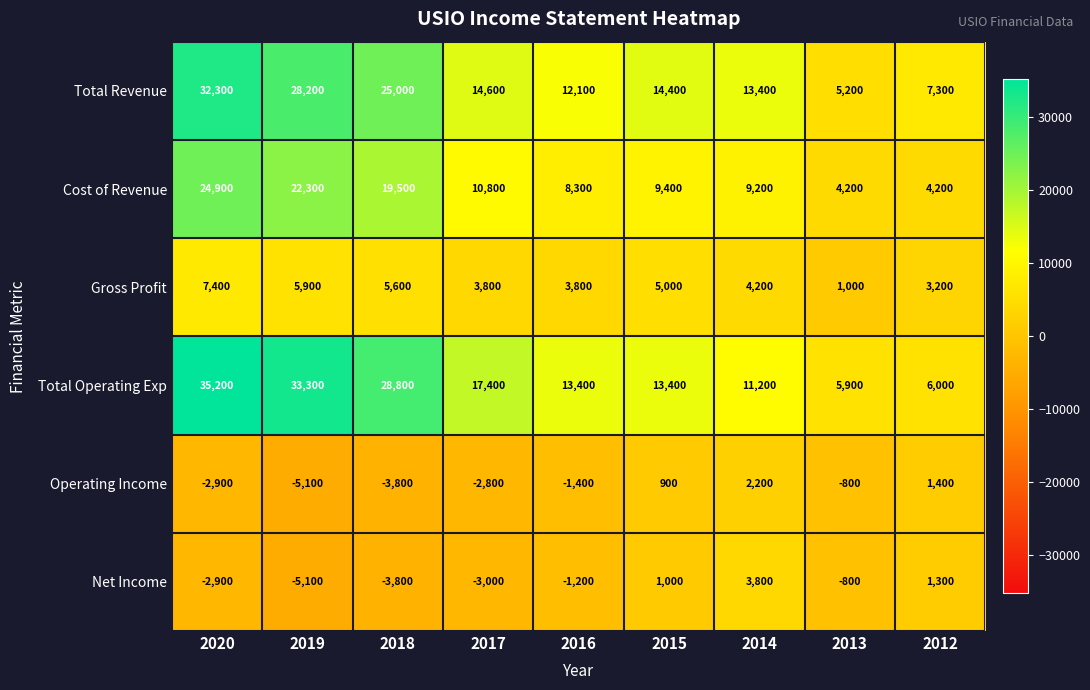

Is the value of Operating Income at 2017 greater than the value of Total Revenue at 2013?

No